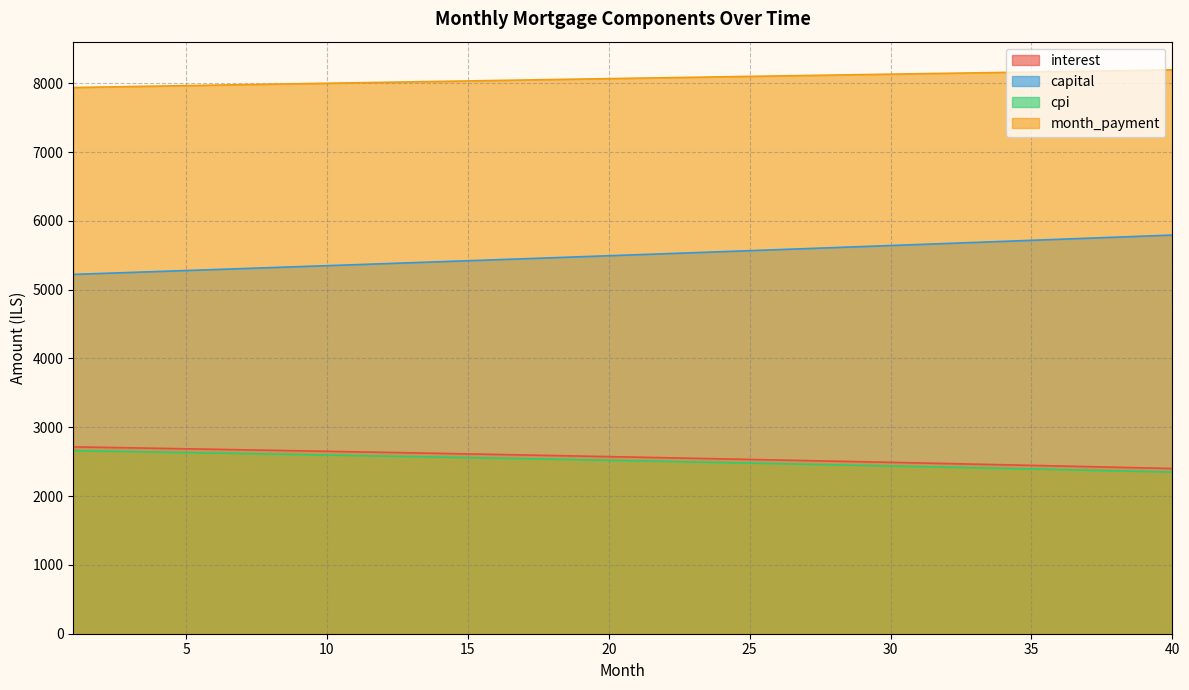

Reading right to left, what are all the values shown in this chart?

interest: 40=2400.8	39=2410.1	38=2419.3	37=2428.4	36=2437.5	35=2446.5	34=2455.4	33=2464.3	32=2473.1	31=2481.8	30=2490.5	29=2499.1	28=2507.7	27=2516.2	26=2524.6	25=2532.9	24=2541.2	23=2549.5	22=2557.7	21=2565.8	20=2573.8	19=2581.8	18=2589.8	17=2597.6	16=2605.4	15=2613.2	14=2620.9	13=2628.5	12=2636.1	11=2643.6	10=2651.1	9=2658.4	8=2665.8	7=2673.1	6=2680.3	5=2687.5	4=2694.6	3=2701.6	2=2708.6	1=2715.6
capital: 40=5793.8	39=5778.4	38=5763.0	37=5747.7	36=5732.4	35=5717.1	34=5701.9	33=5686.8	32=5671.6	31=5656.6	30=5641.5	29=5626.5	28=5611.6	27=5596.6	26=5581.7	25=5566.9	24=5552.1	23=5537.3	22=5522.6	21=5507.9	20=5493.3	19=5478.6	18=5464.1	17=5449.6	16=5435.1	15=5420.6	14=5406.2	13=5391.8	12=5377.5	11=5363.2	10=5348.9	9=5334.7	8=5320.5	7=5306.3	6=5292.2	5=5278.1	4=5264.1	3=5250.1	2=5236.1	1=5222.2
cpi: 40=2348.4	39=2357.6	38=2366.7	37=2375.7	36=2384.7	35=2393.6	34=2402.4	33=2411.2	32=2419.9	31=2428.6	30=2437.1	29=2445.7	28=2454.1	27=2462.5	26=2470.8	25=2479.1	24=2487.3	23=2495.5	22=2503.6	21=2511.6	20=2519.6	19=2527.5	18=2535.3	17=2543.1	16=2550.8	15=2558.5	14=2566.1	13=2573.7	12=2581.2	11=2588.6	10=2596.0	9=2603.3	8=2610.6	7=2617.8	6=2624.9	5=2632.0	4=2639.1	3=2646.1	2=2653.0	1=2659.8
month_payment: 40=8194.6	39=8188.4	38=8182.3	37=8176.1	36=8169.9	35=8163.6	34=8157.3	33=8151.0	32=8144.7	31=8138.4	30=8132.0	29=8125.6	28=8119.2	27=8112.8	26=8106.3	25=8099.8	24=8093.3	23=8086.8	22=8080.2	21=8073.7	20=8067.1	19=8060.5	18=8053.8	17=8047.2	16=8040.5	15=8033.8	14=8027.1	13=8020.3	12=8013.6	11=8006.8	10=7999.9	9=7993.1	8=7986.3	7=7979.4	6=7972.5	5=7965.6	4=7958.7	3=7951.7	2=7944.8	1=7937.8